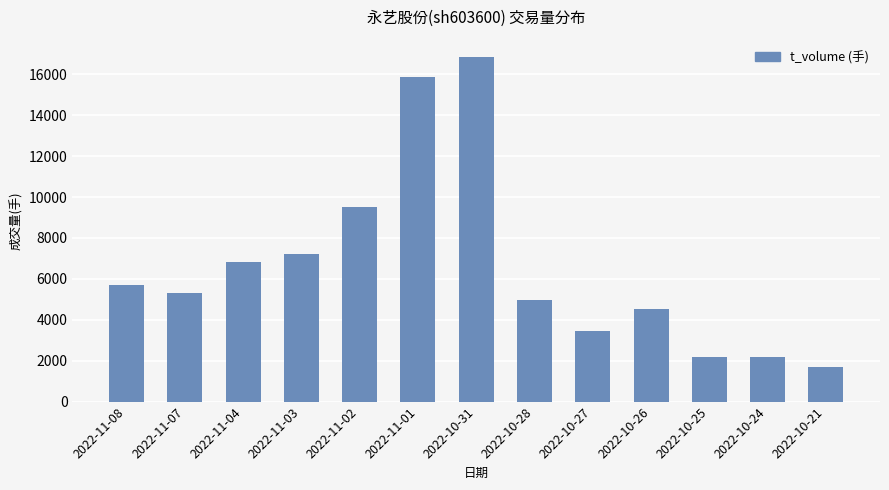

The value at 2022-11-07 is 1968. True or false?

False